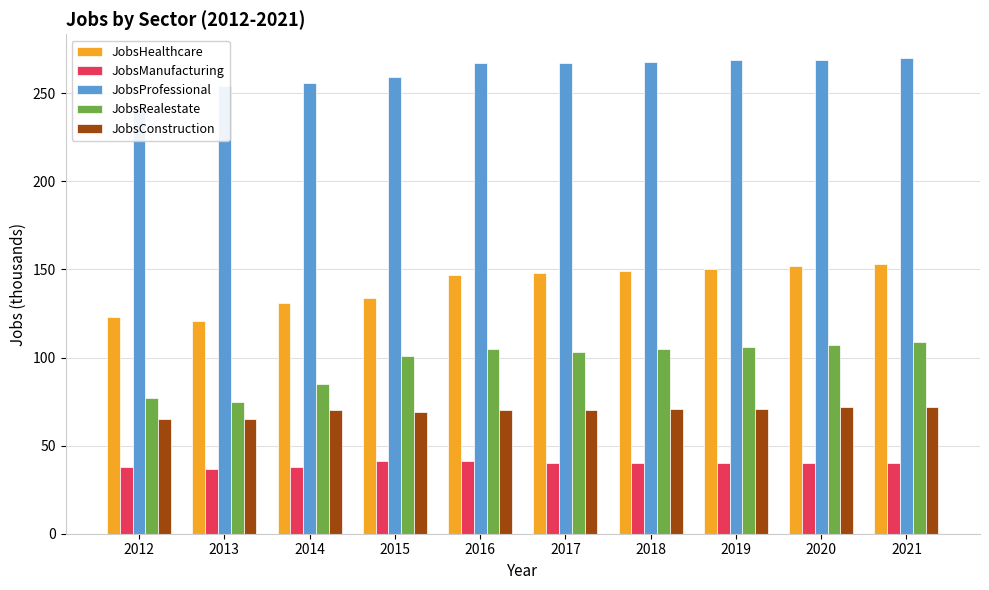

Which category has the lowest value in the JobsRealestate series?

2013